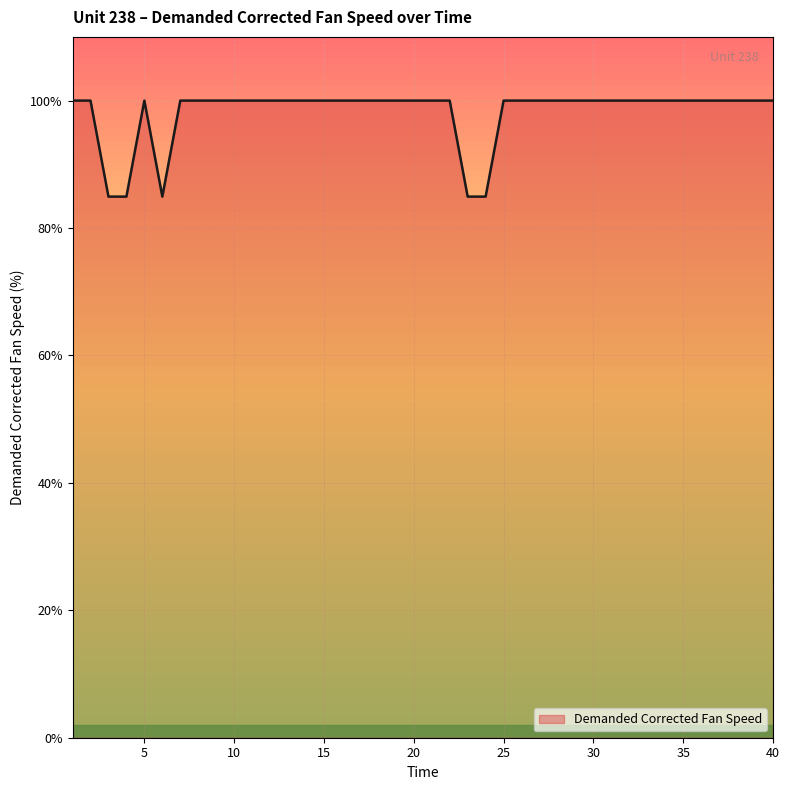

Reading right to left, list all the values displayed in this chart.

100.0	100.0	100.0	100.0	100.0	100.0	100.0	100.0	100.0	100.0	100.0	100.0	100.0	100.0	100.0	100.0	84.9	84.9	100.0	100.0	100.0	100.0	100.0	100.0	100.0	100.0	100.0	100.0	100.0	100.0	100.0	100.0	100.0	100.0	84.9	100.0	84.9	84.9	100.0	100.0